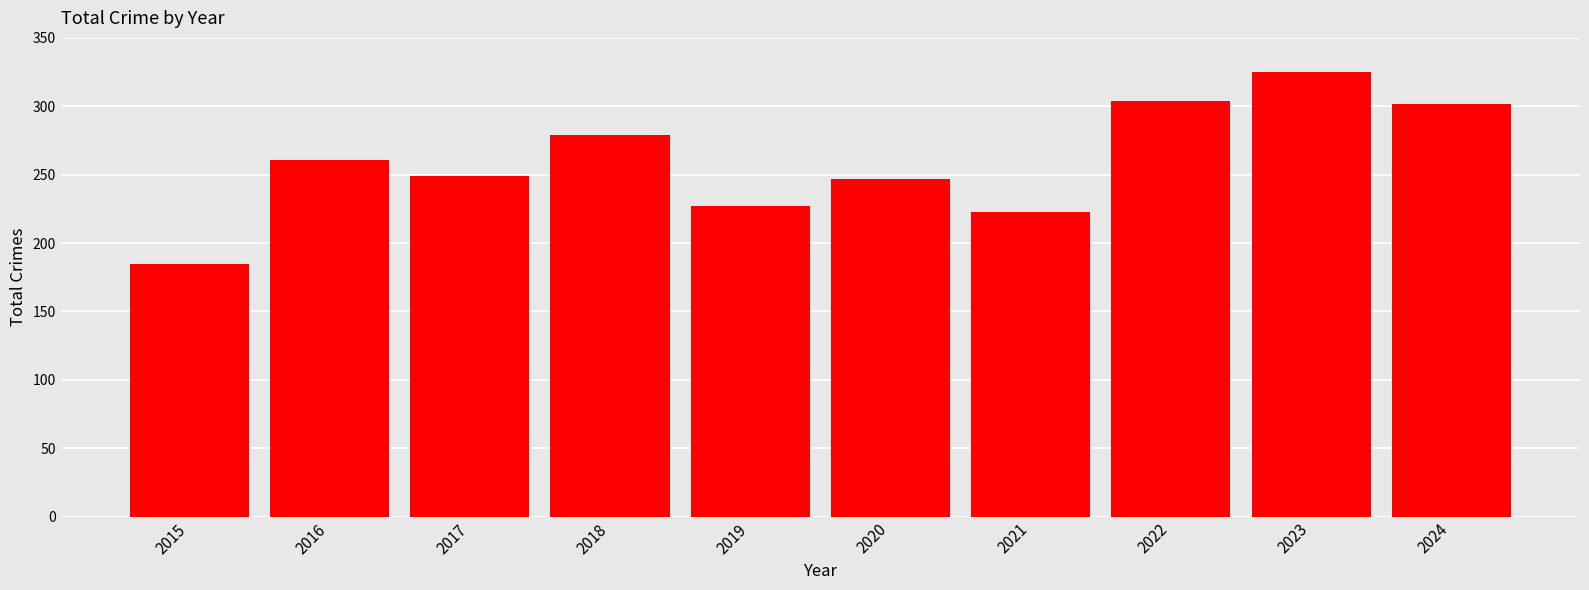

How many series are shown in this chart?

1